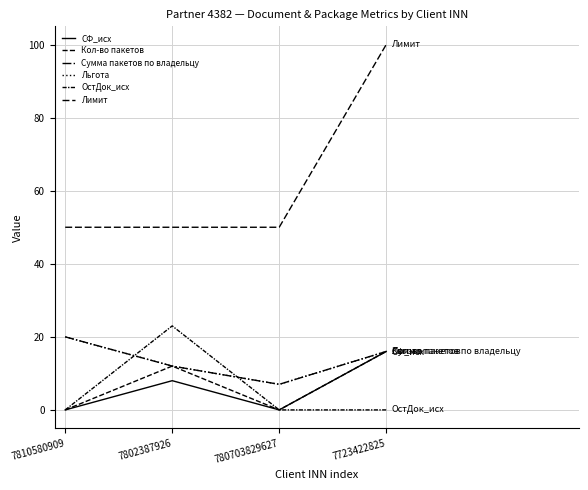

Which series has the largest total across all categories?

Лимит